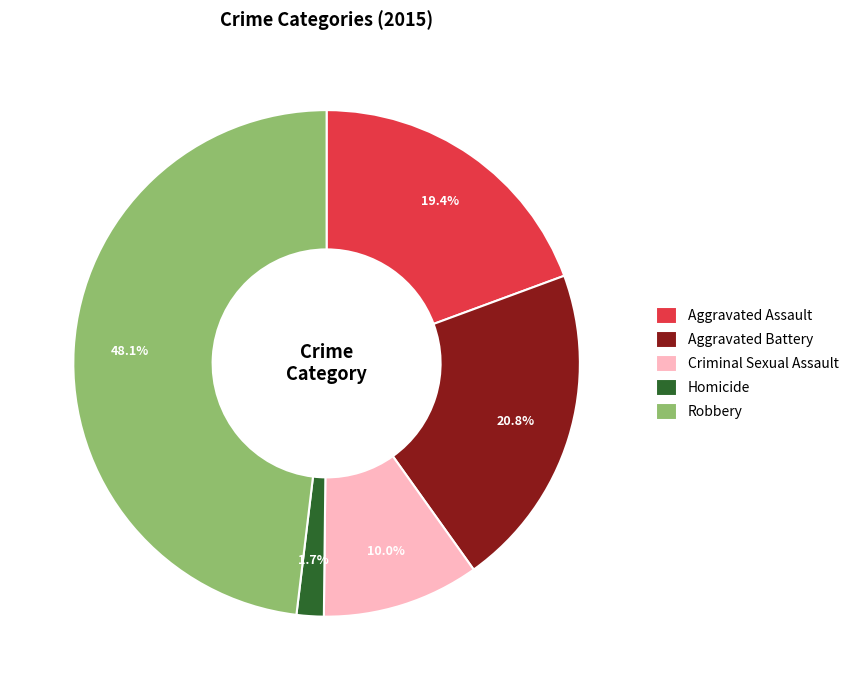

Does any single category account for the majority?

No